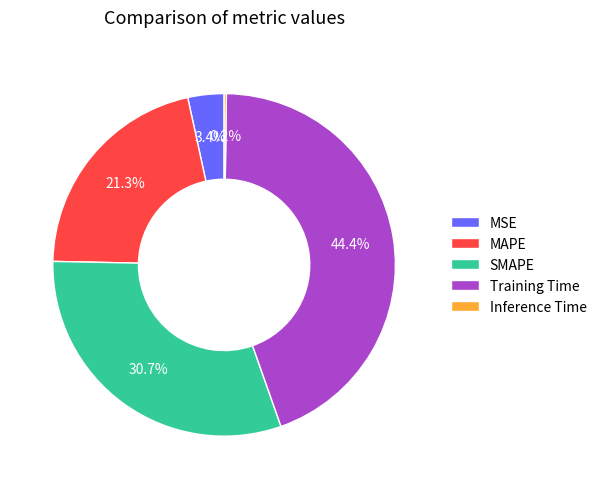

What is the largest slice in the pie chart?

Training Time